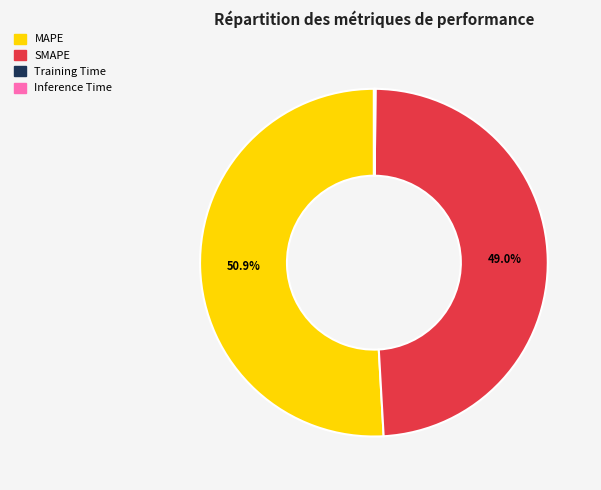

What is the largest slice in the pie chart?

MAPE